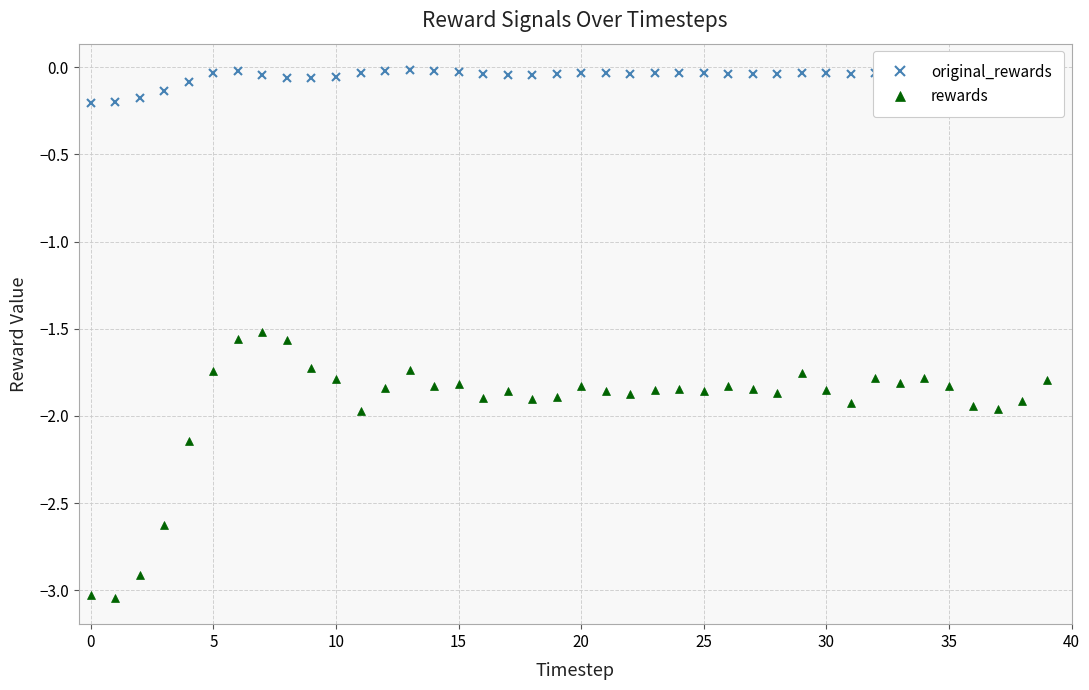

True or false: original_rewards and rewards cross at least once.

False